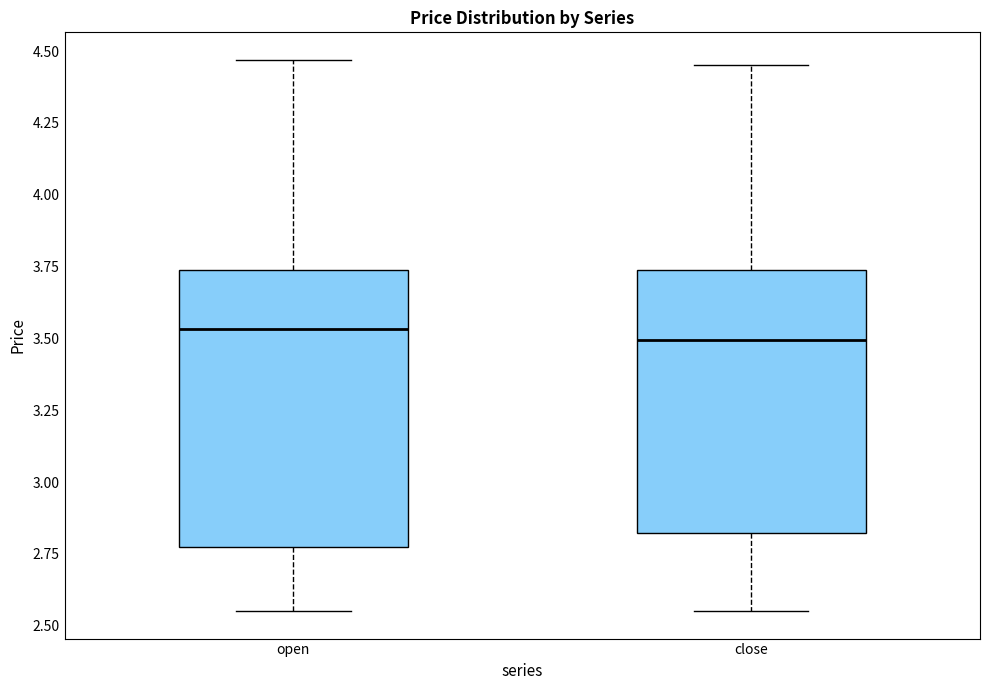

Where does the upper whisker of the box for open end on the y-axis? The values are not printed on the chart, so give them approximately, as read against the axis.

4.45